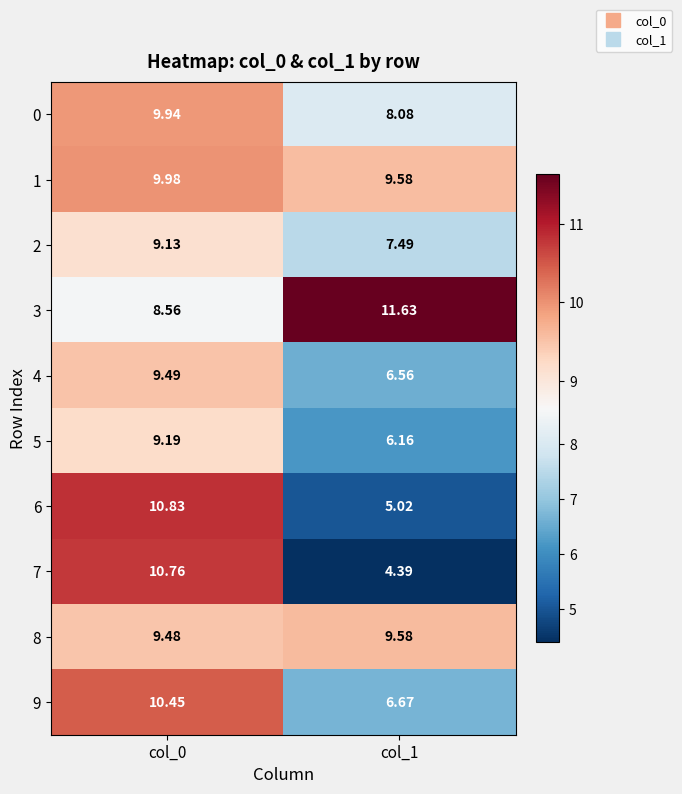

Is the value of 1 at col_0 greater than the value of 3 at col_1?

No